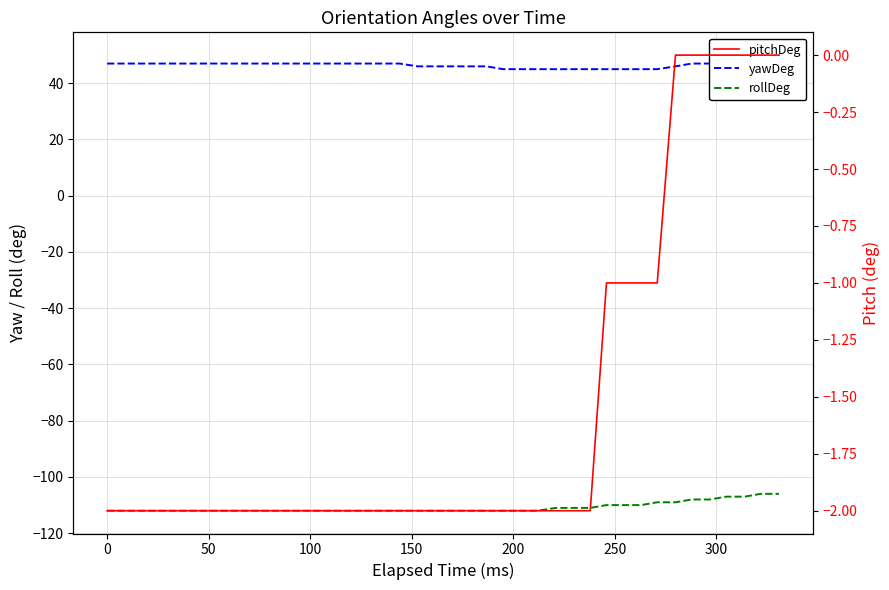

How many lines are shown in the chart?

3